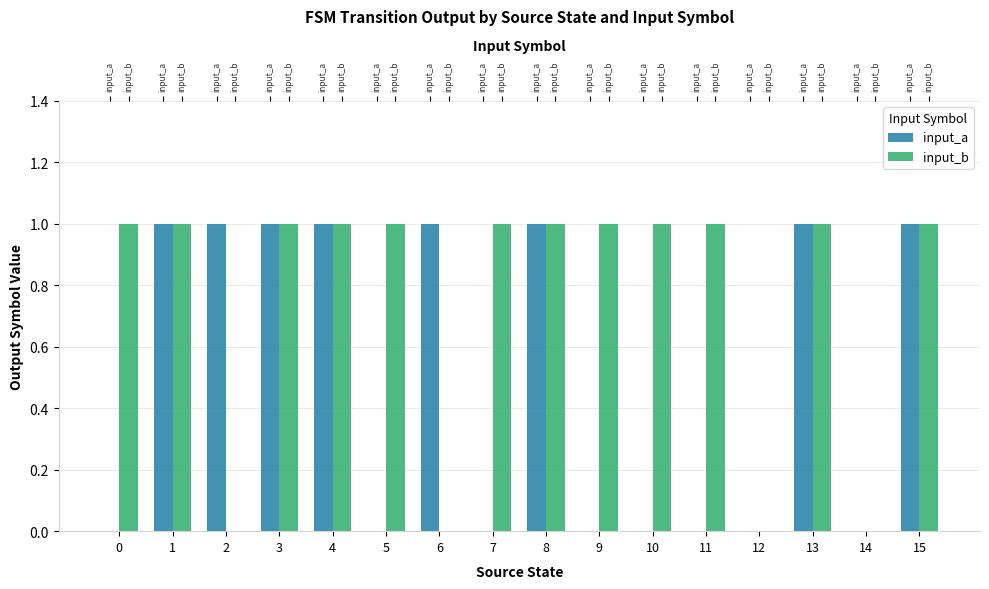

Is it true that input_b equals 1 at 0?

True